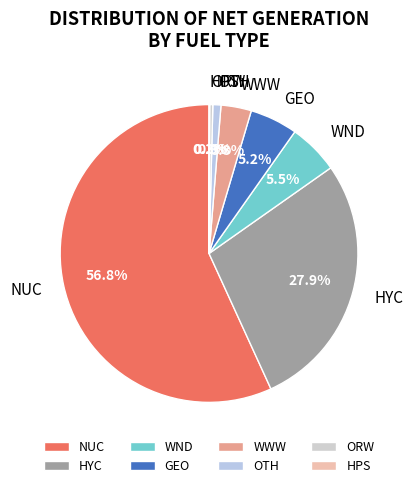

To the nearest percent, what is the difference between the NUC and OTH slice percentages?

56%